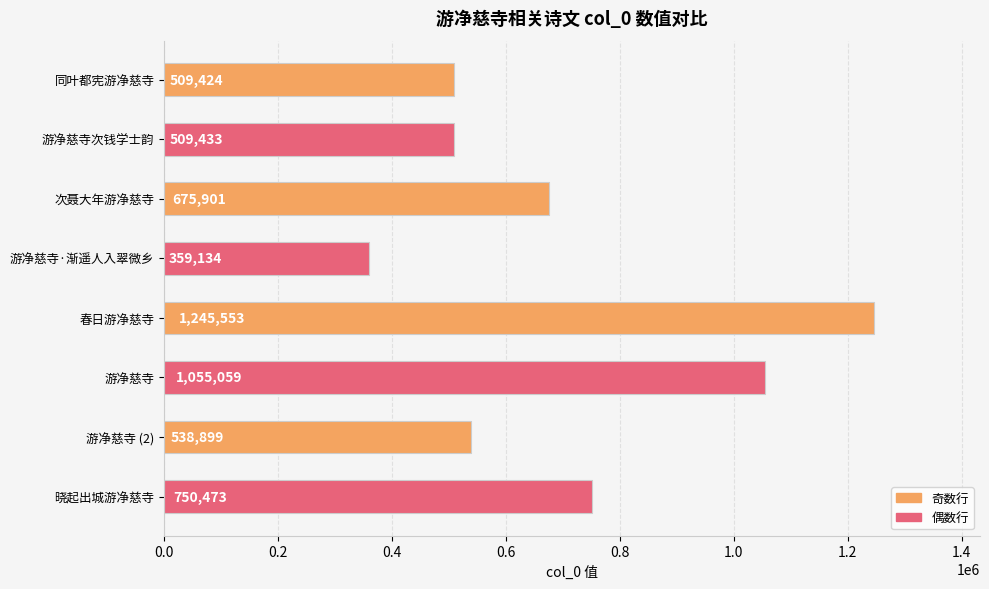

Which has a higher value, 同叶都宪游净慈寺 or 游净慈寺 (2)?

游净慈寺 (2)